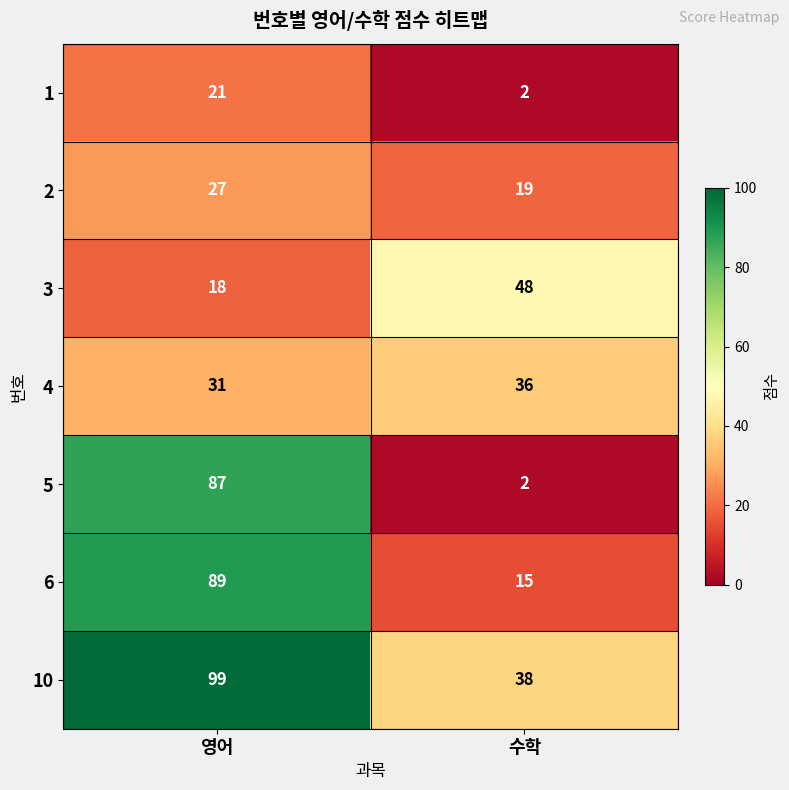

What is the sum of all 6 values?

104